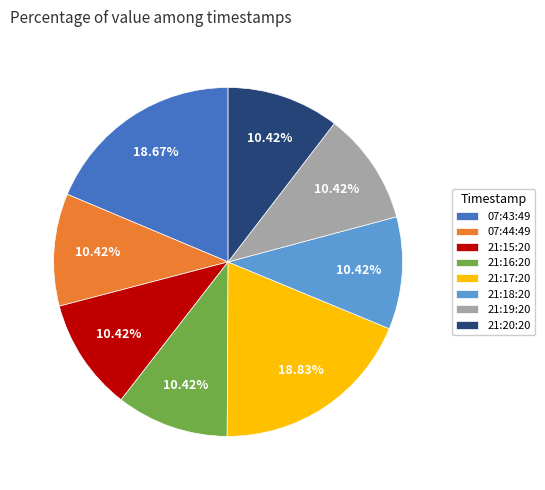

Do 21:15:20 and 21:20:20 together represent more than half of the pie?

No